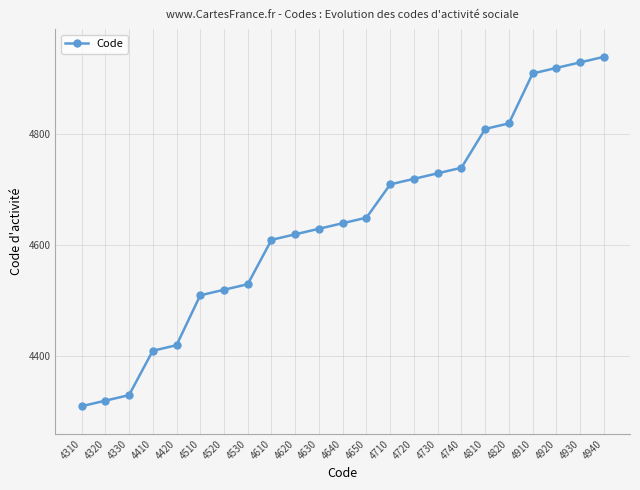

What is the difference between the values at 4520 and 4940?

420